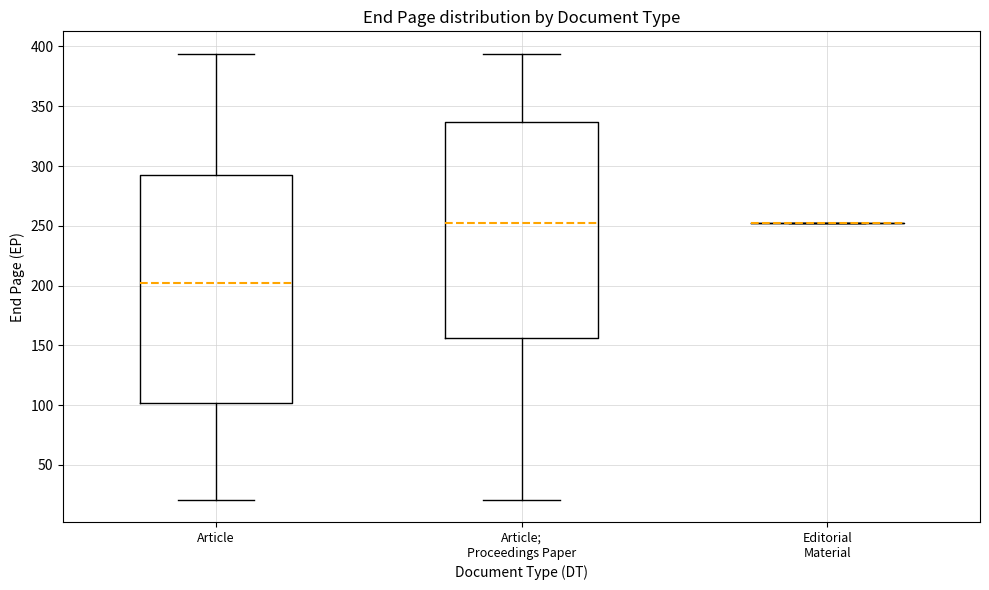

Where does the upper whisker of the box for Article end on the y-axis? The values are not printed on the chart, so give them approximately, as read against the axis.

395